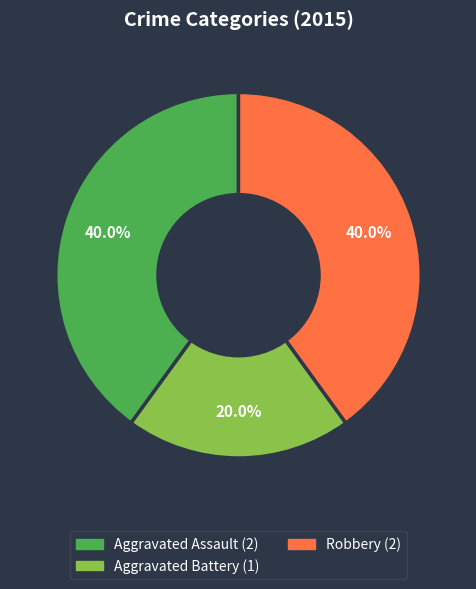

Does any single category account for the majority?

No